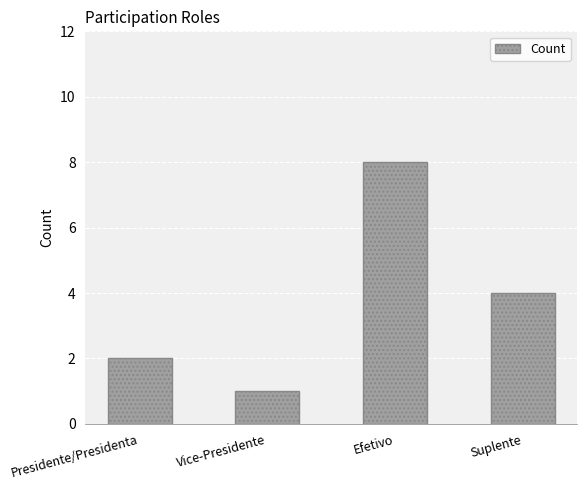

What is the difference between the values at Suplente and Vice-Presidente?

3